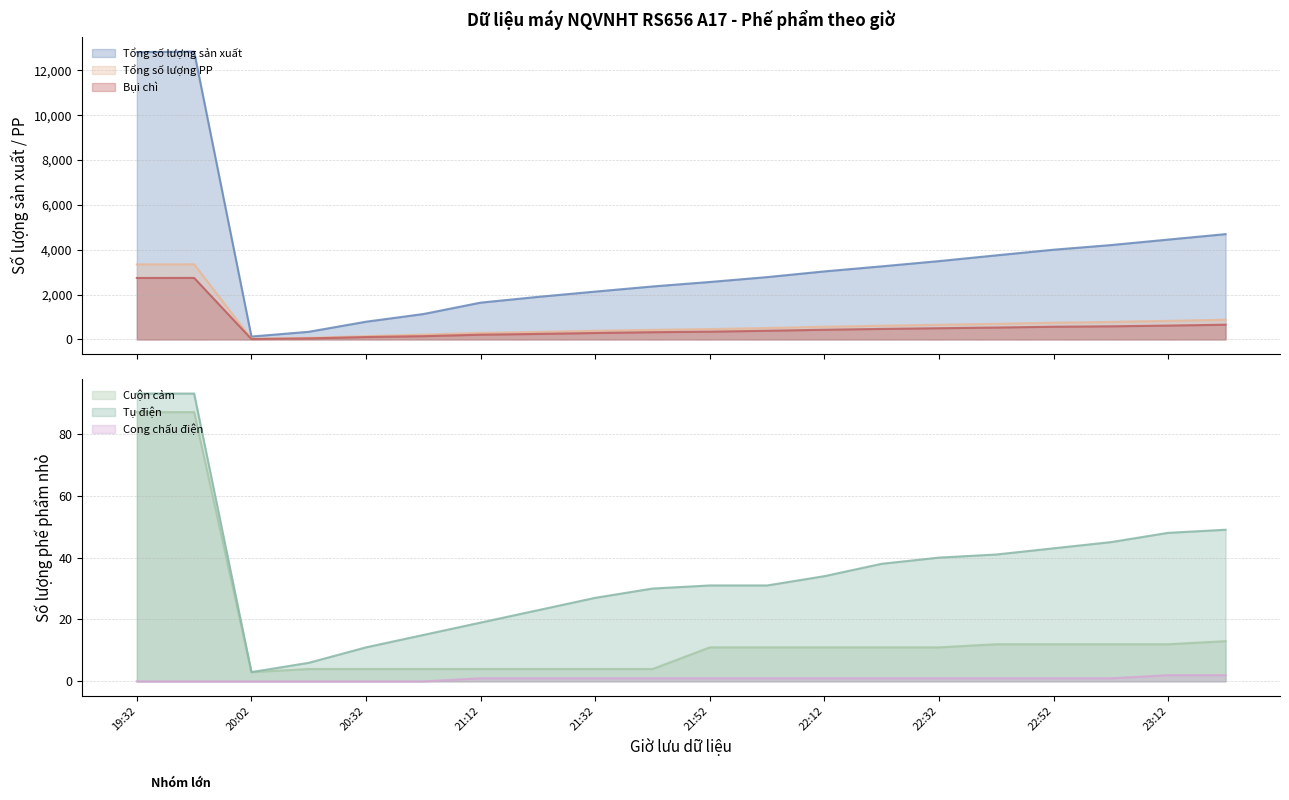

True or false: Cuộn cảm and Tổng số lượng PP cross at least once.

False